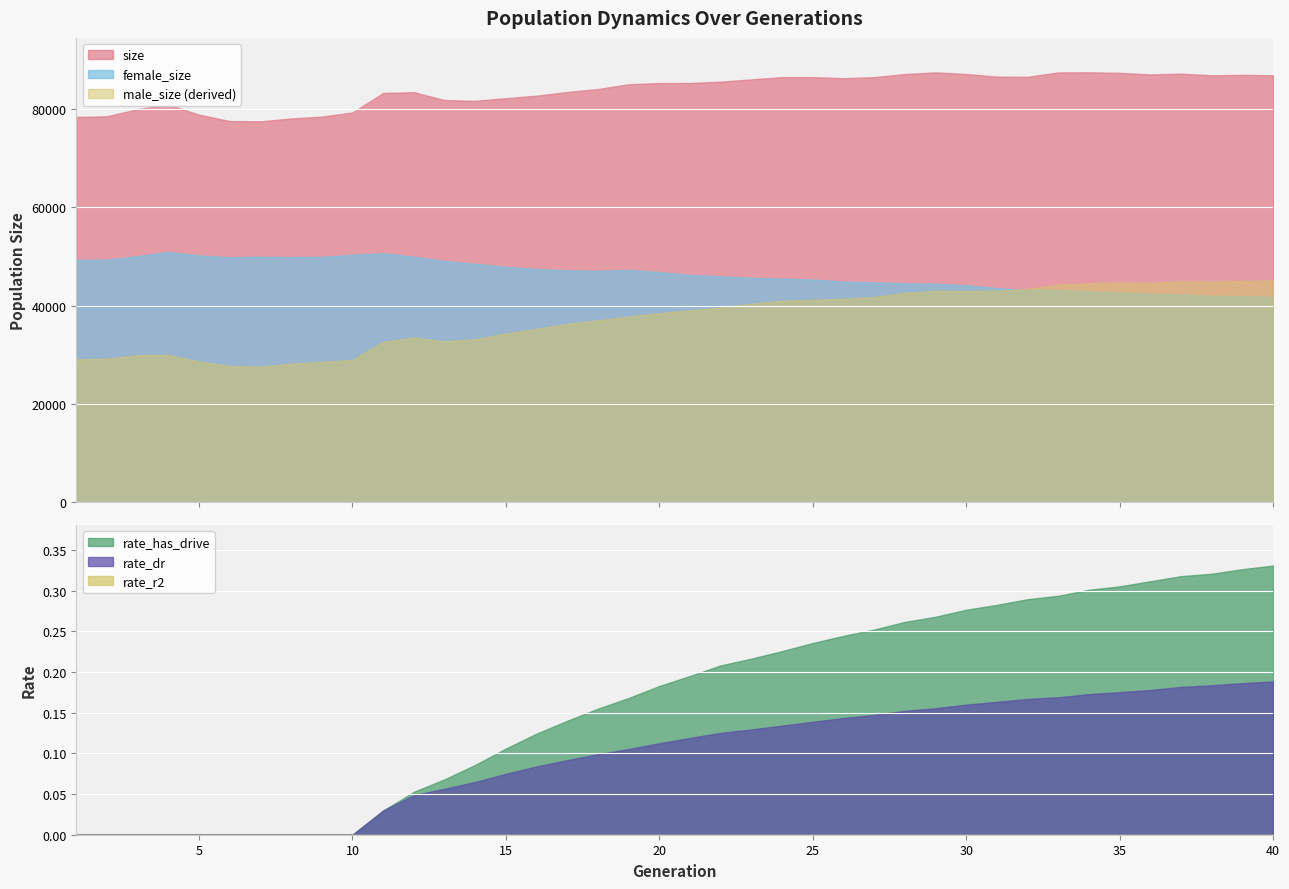

True or false: rate_has_drive and female_size intersect in this chart.

False